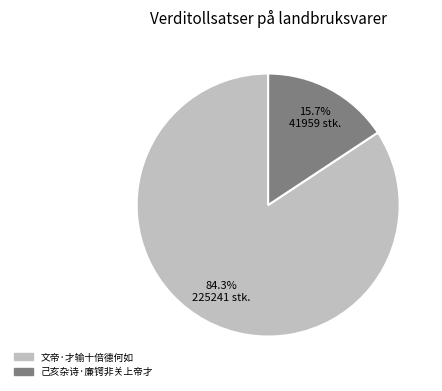

Combined, do 己亥杂诗·廉锷非关上帝才 and 文帝·才输十倍德何如 account for over 50%?

Yes